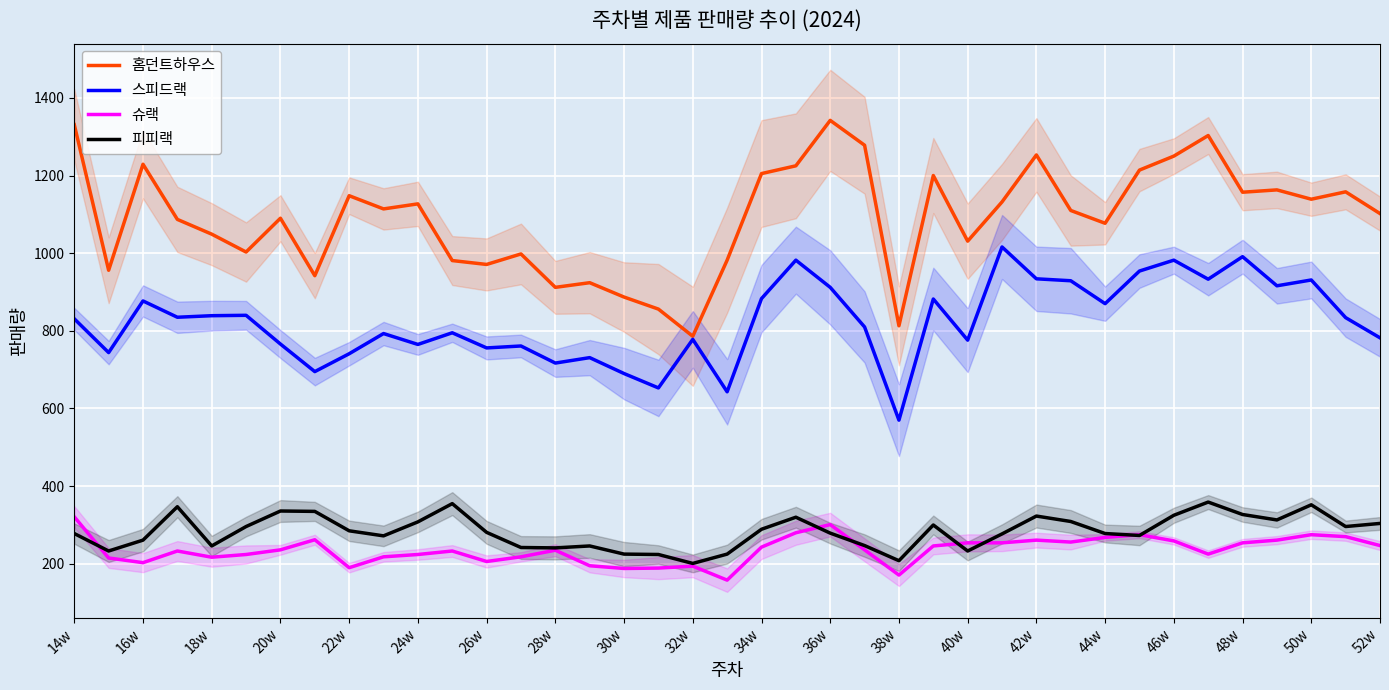

True or false: 홈던트하우스 and 슈랙 intersect in this chart.

False